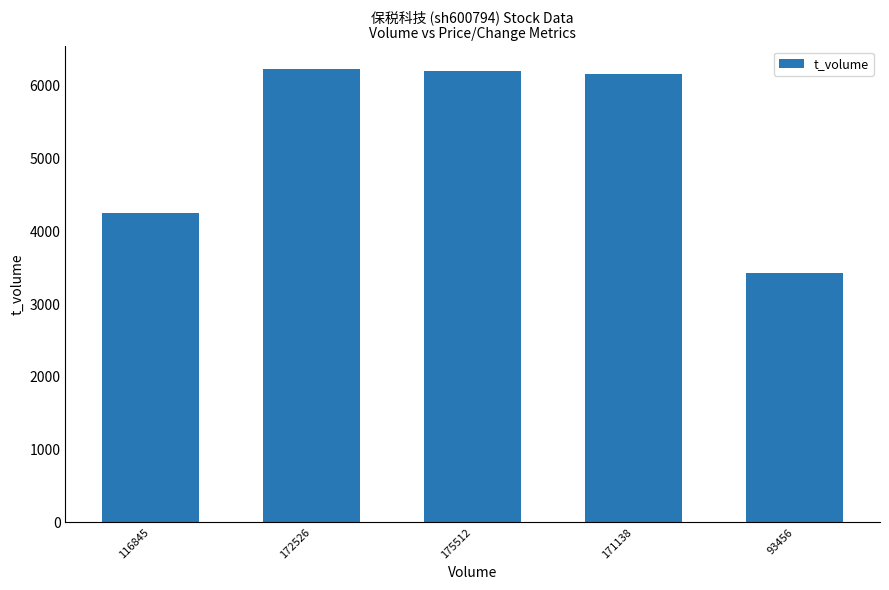

What is the difference between the maximum and minimum values?

2810